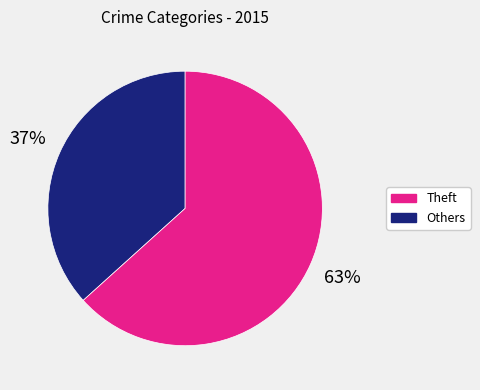

Does any single category account for the majority?

Yes